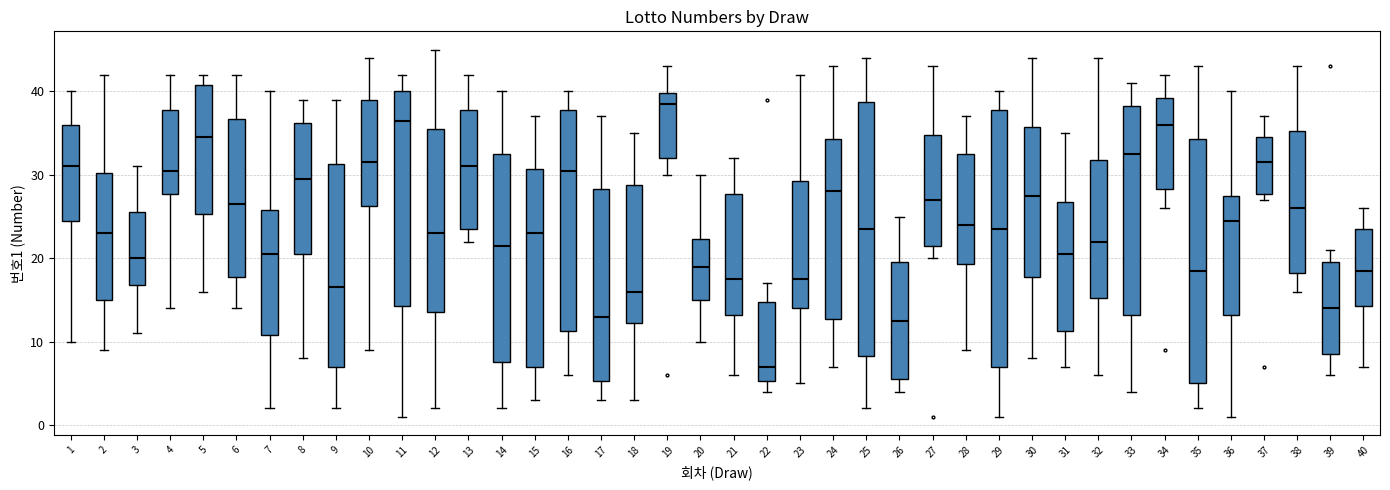

Which box has the lowest median line?

22